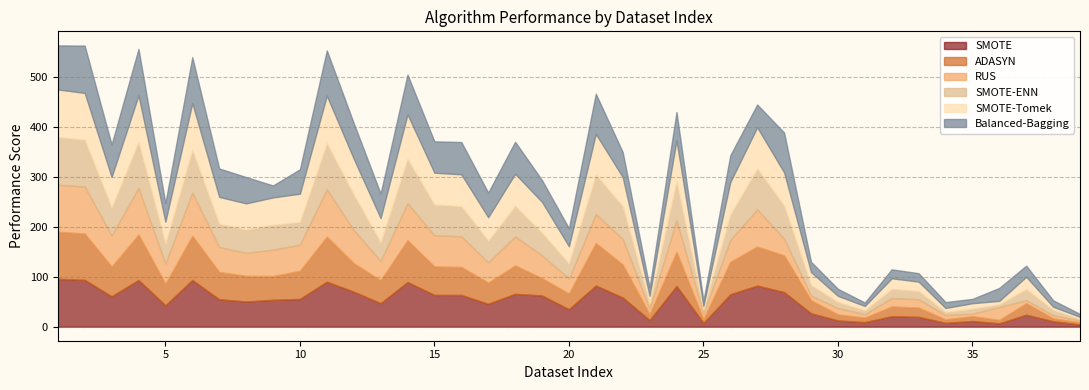

What is the value of the Balanced-Bagging point at the 26th from the left?

53.6